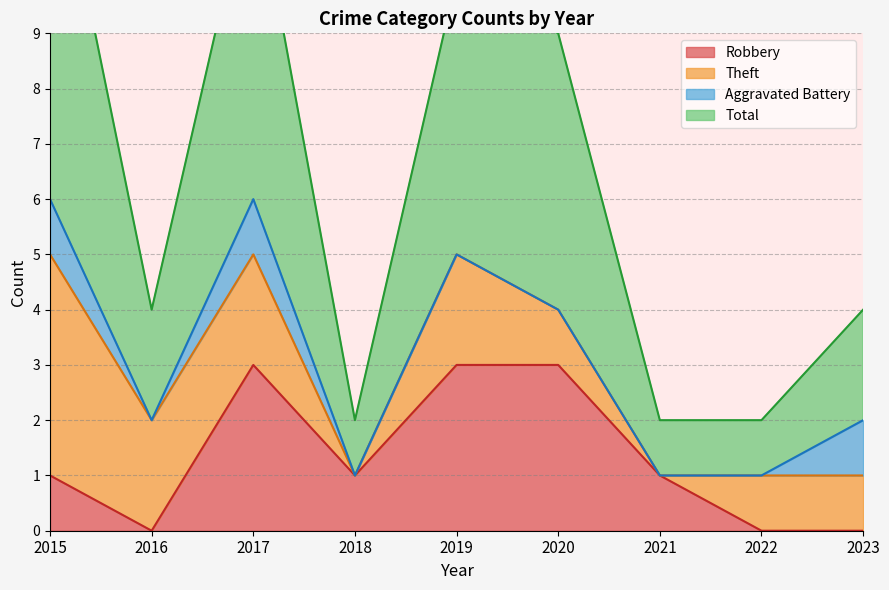

The value of Robbery at 2018 is 0. True or false?

False